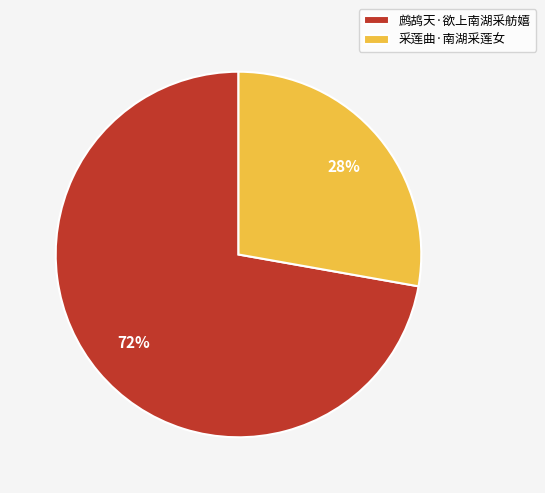

To the nearest percent, what is the combined percentage of 采莲曲·南湖采莲女 and 鹧鸪天·欲上南湖采舫嬉?

100%